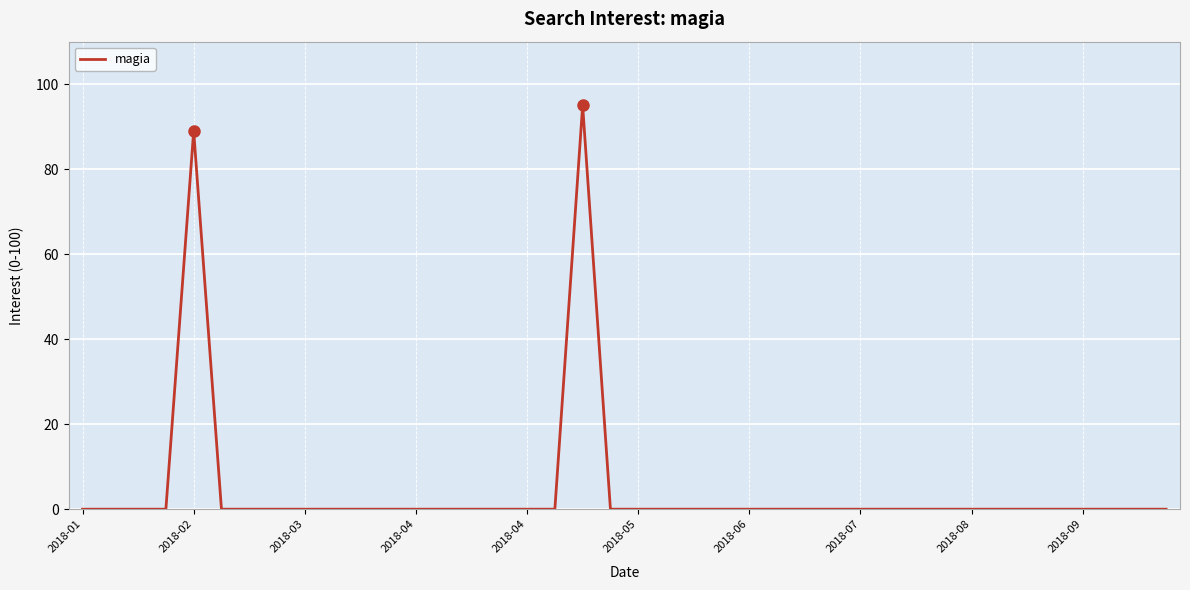

Reading left to right, what are all the values shown in this chart?

0	0	0	0	89	0	0	0	0	0	0	0	0	0	0	0	0	0	95	0	0	0	0	0	0	0	0	0	0	0	0	0	0	0	0	0	0	0	0	0